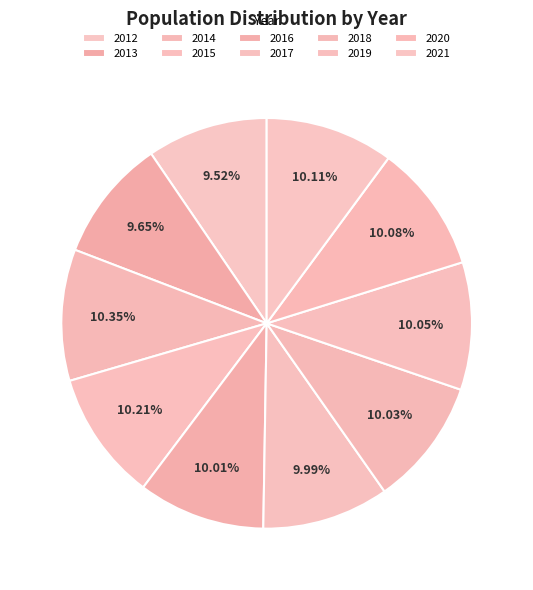

Count the number of slices in the pie.

10